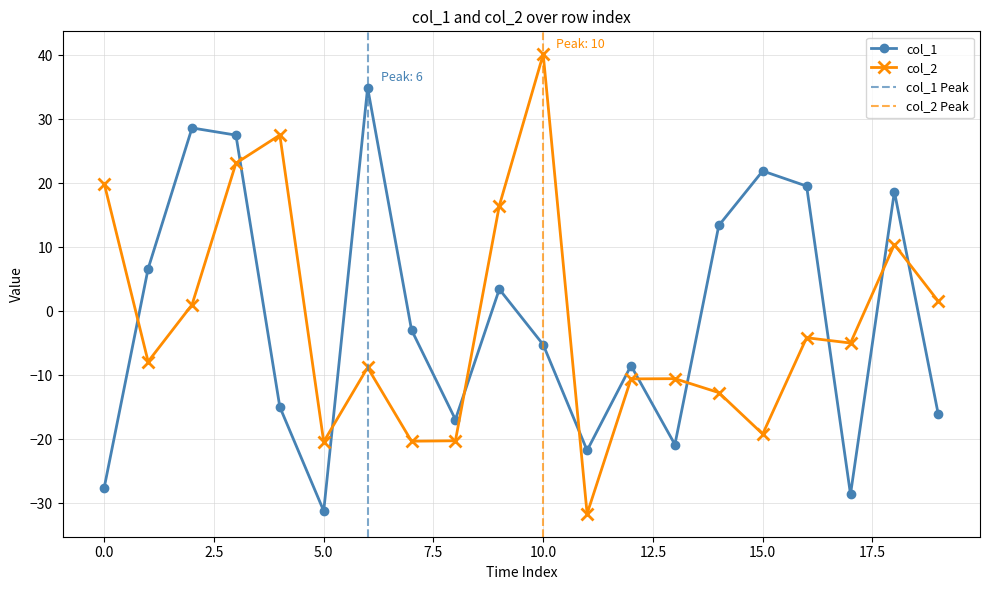

How many values in col_1 are below zero?

11